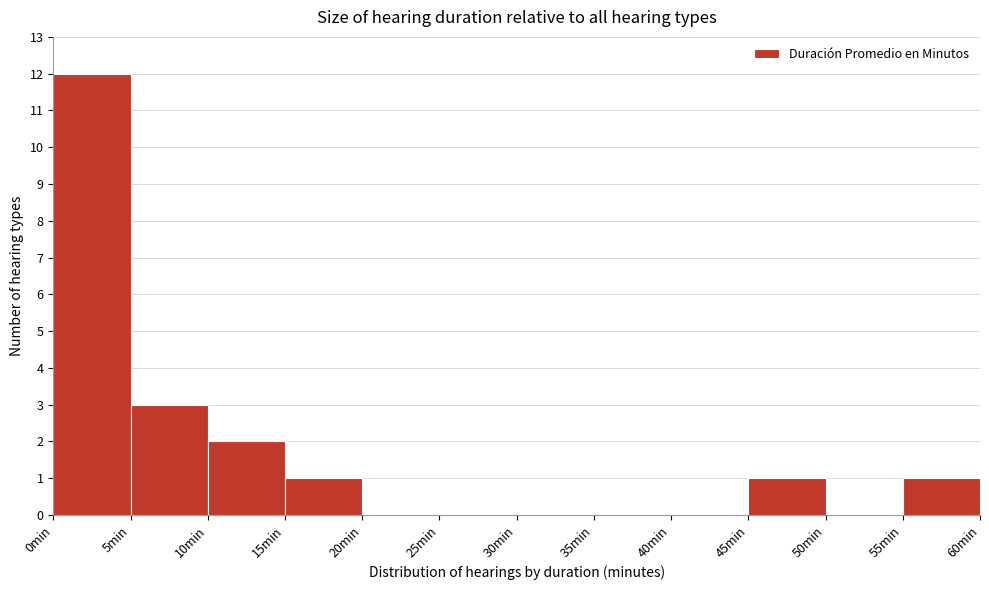

Reading left to right, transcribe this chart: for each bar, give the range it covers on the x-axis and its height. The values are not printed on the chart, so give them approximately, as read against the axis.

0 to 5: 12
5 to 10: 3
10 to 15: 2
15 to 20: 1
20 to 25: 0
25 to 30: 0
30 to 35: 0
35 to 40: 0
40 to 45: 0
45 to 50: 1
50 to 55: 0
55 to 60: 1